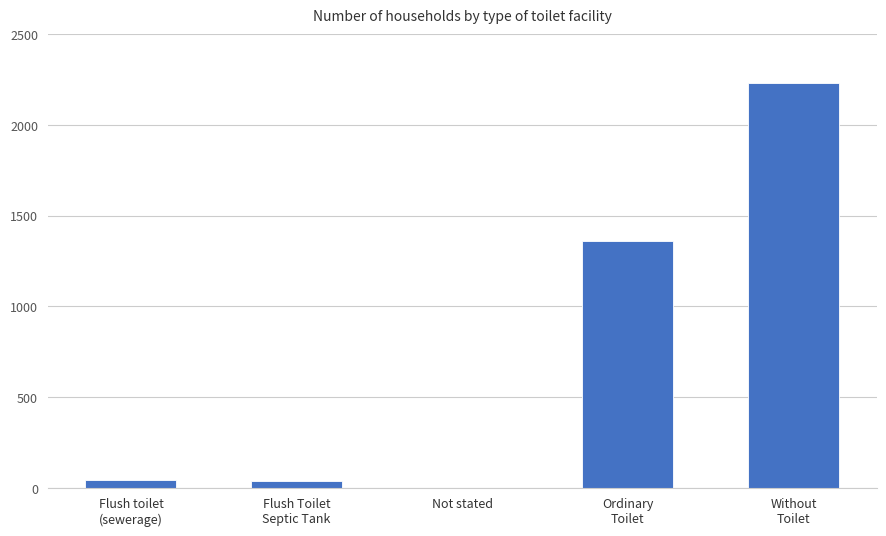

At which label is the value closest to 1116?

Ordinary
Toilet